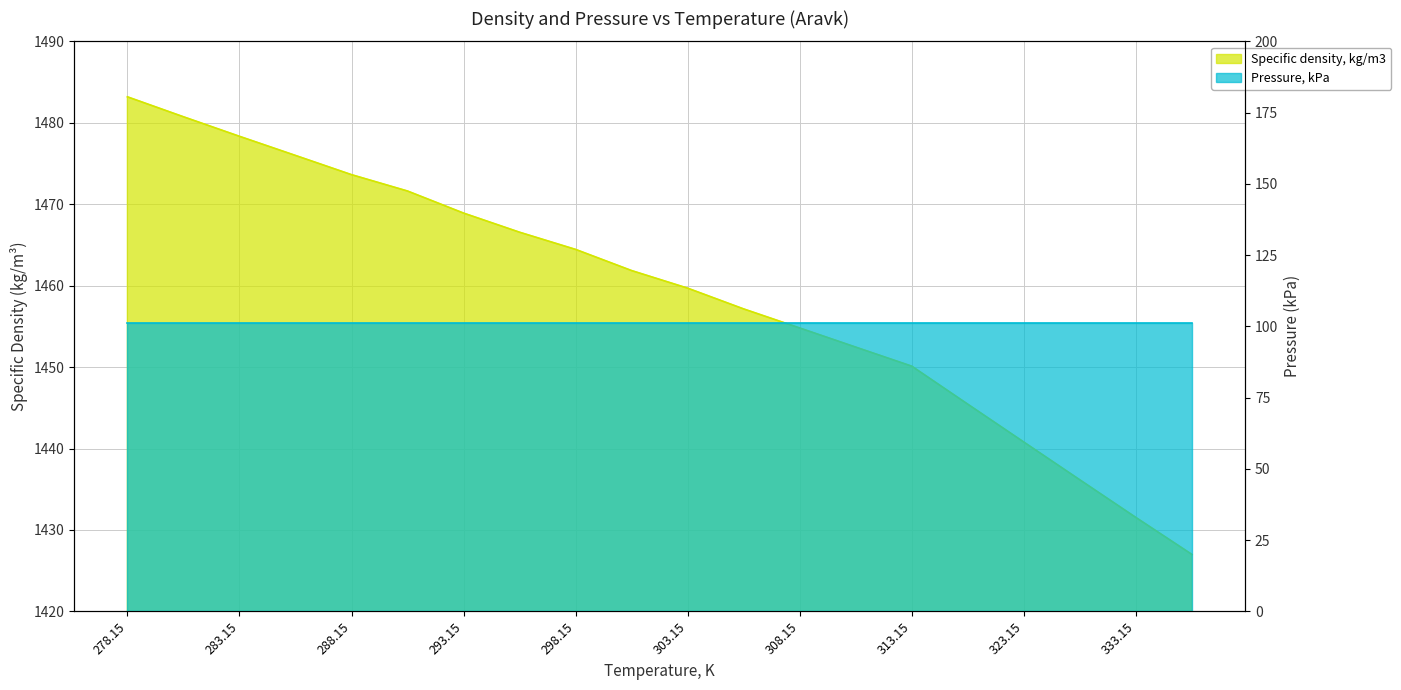

Rank the categories by value from lowest to highest.

338.15, 333.15, 328.15, 323.15, 318.15, 313.15, 310.65, 308.15, 305.65, 303.15, 300.65, 298.15, 295.65, 293.15, 290.65, 288.15, 285.65, 283.15, 280.65, 278.15